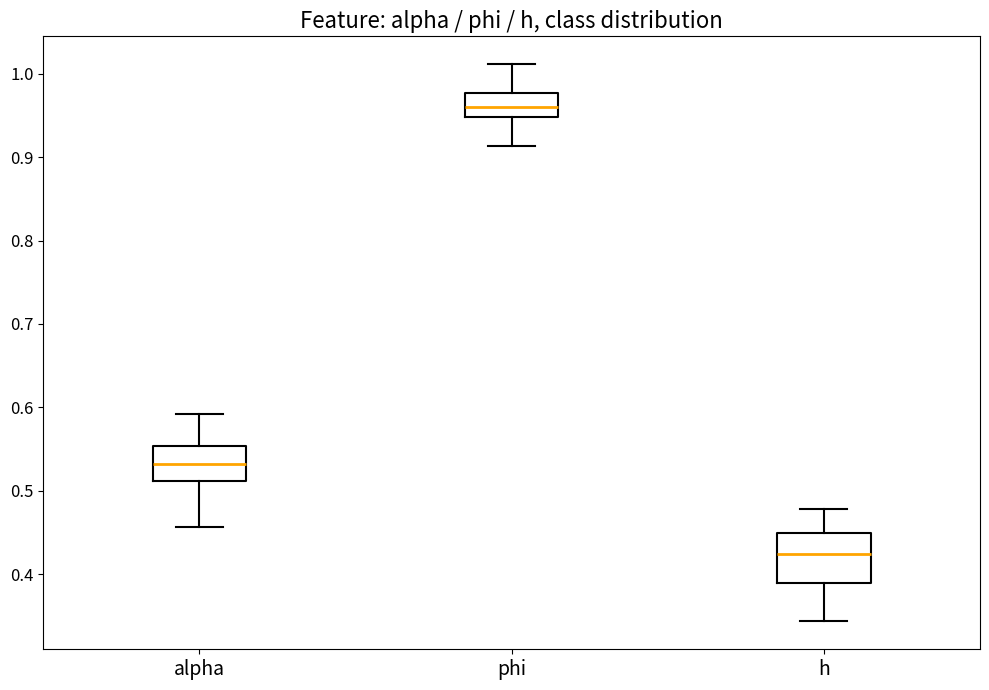

Which box has the lowest median line?

h